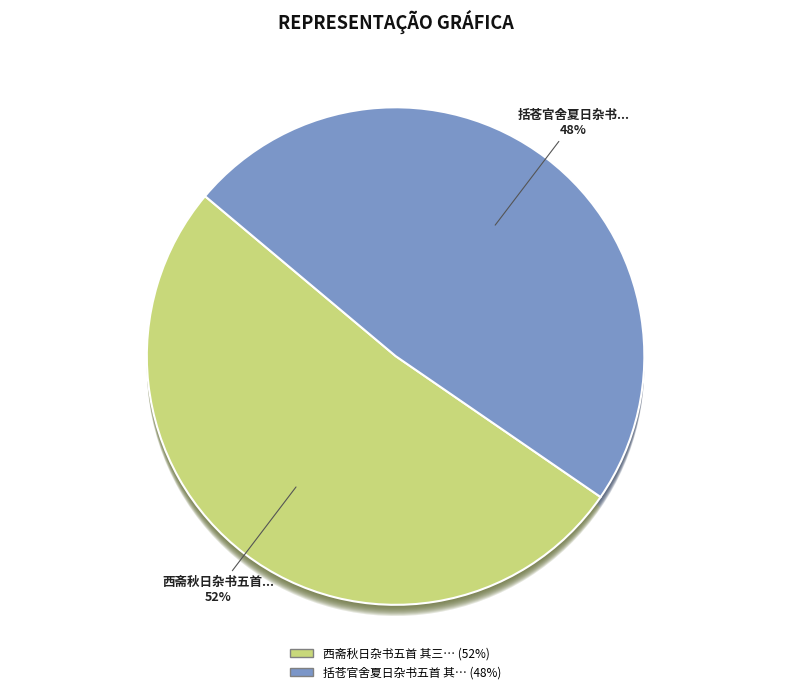

Which slice is the smallest?

括苍官舍夏日杂书五首 其三